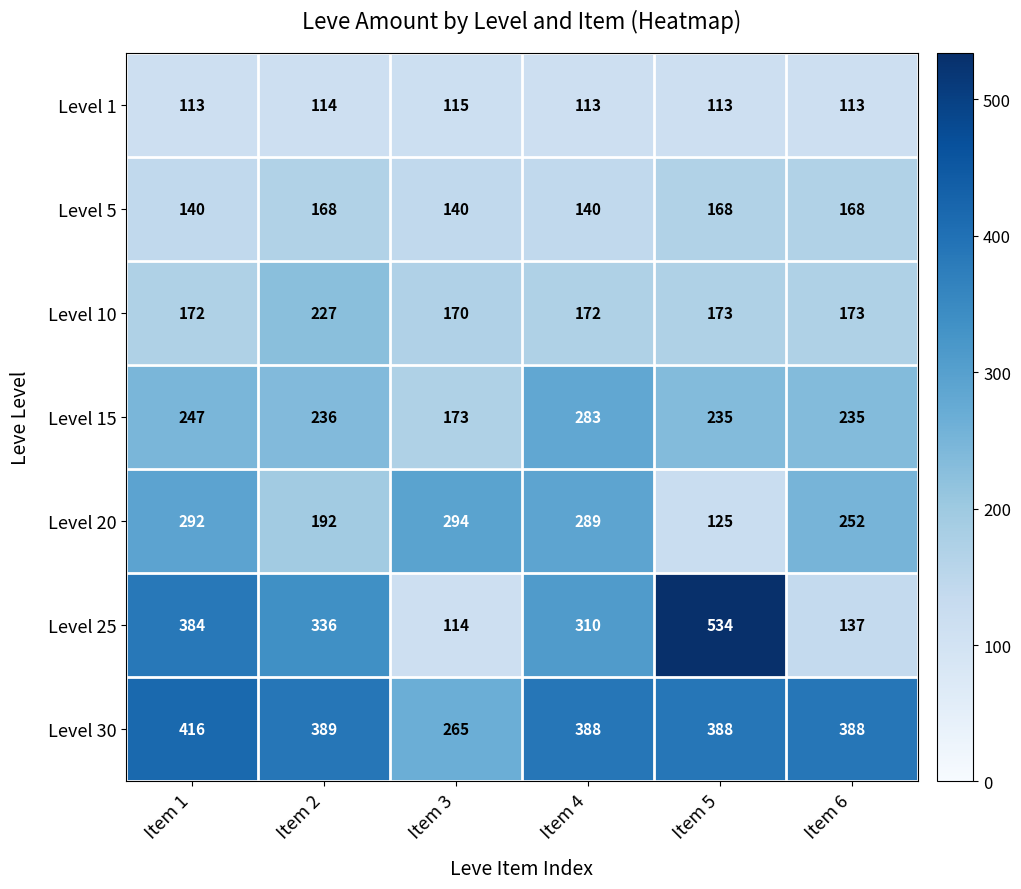

What is the sum of the Level 30 values at Item 1 and Item 2?

805